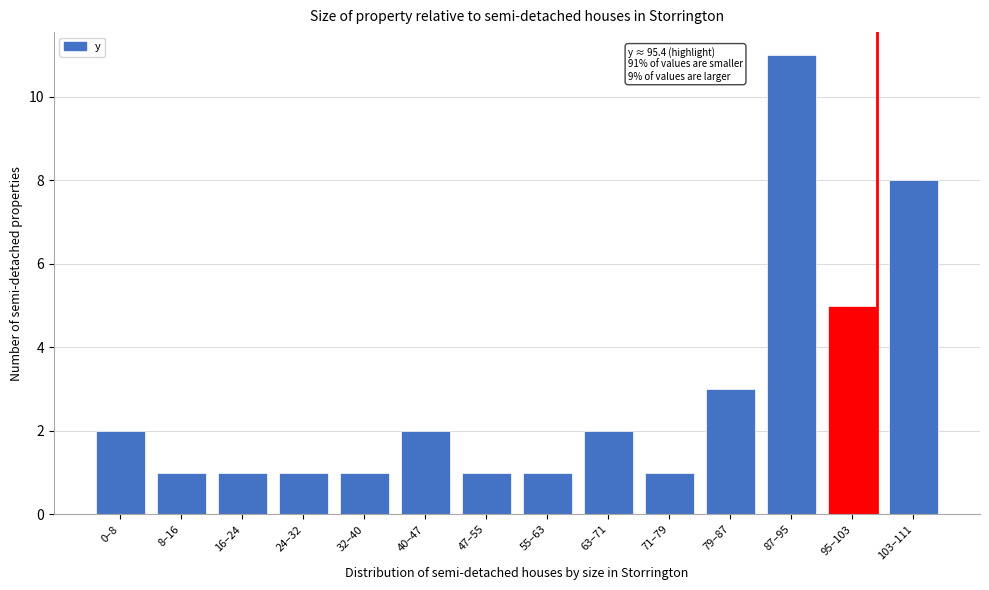

Reading left to right, what are all the values shown in this chart?

2	1	1	1	1	2	1	1	2	1	3	11	5	8